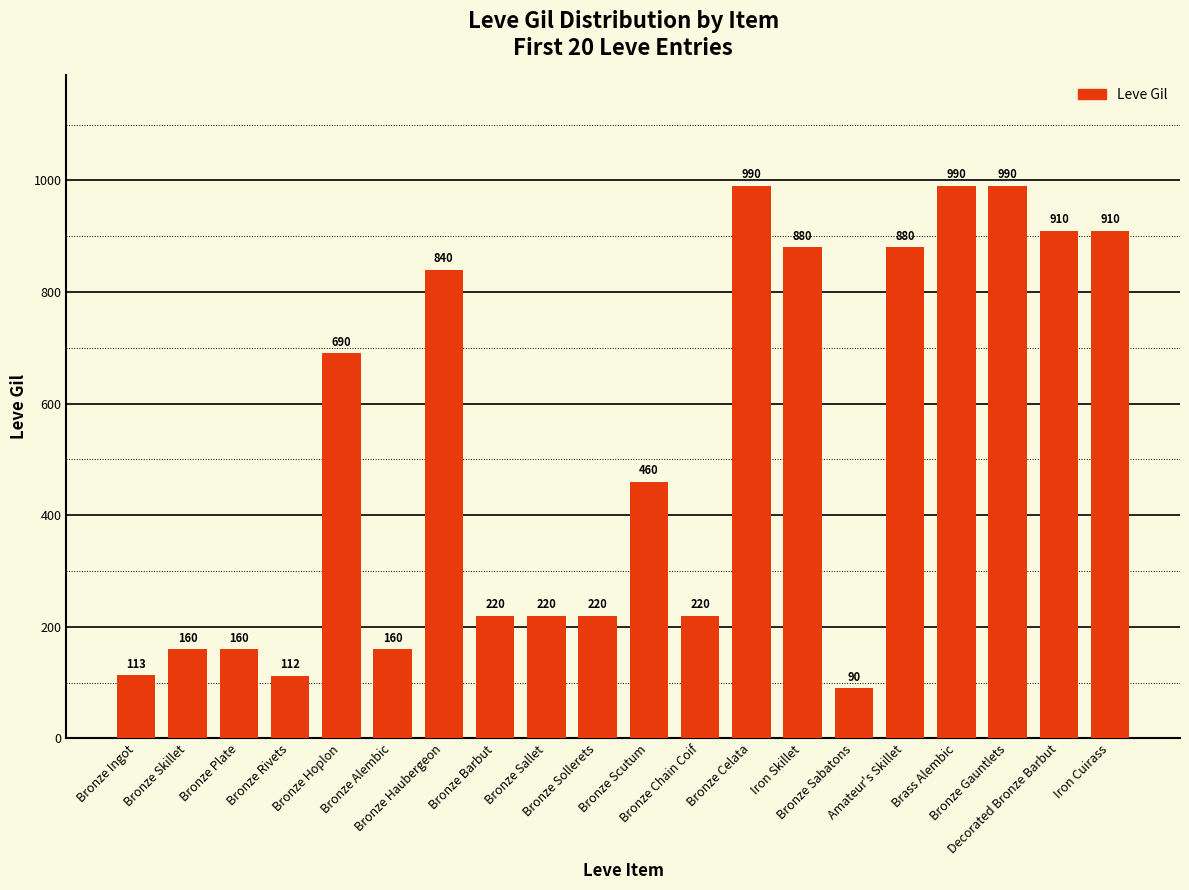

True or false: the data shows 880 at Amateur's Skillet.

True